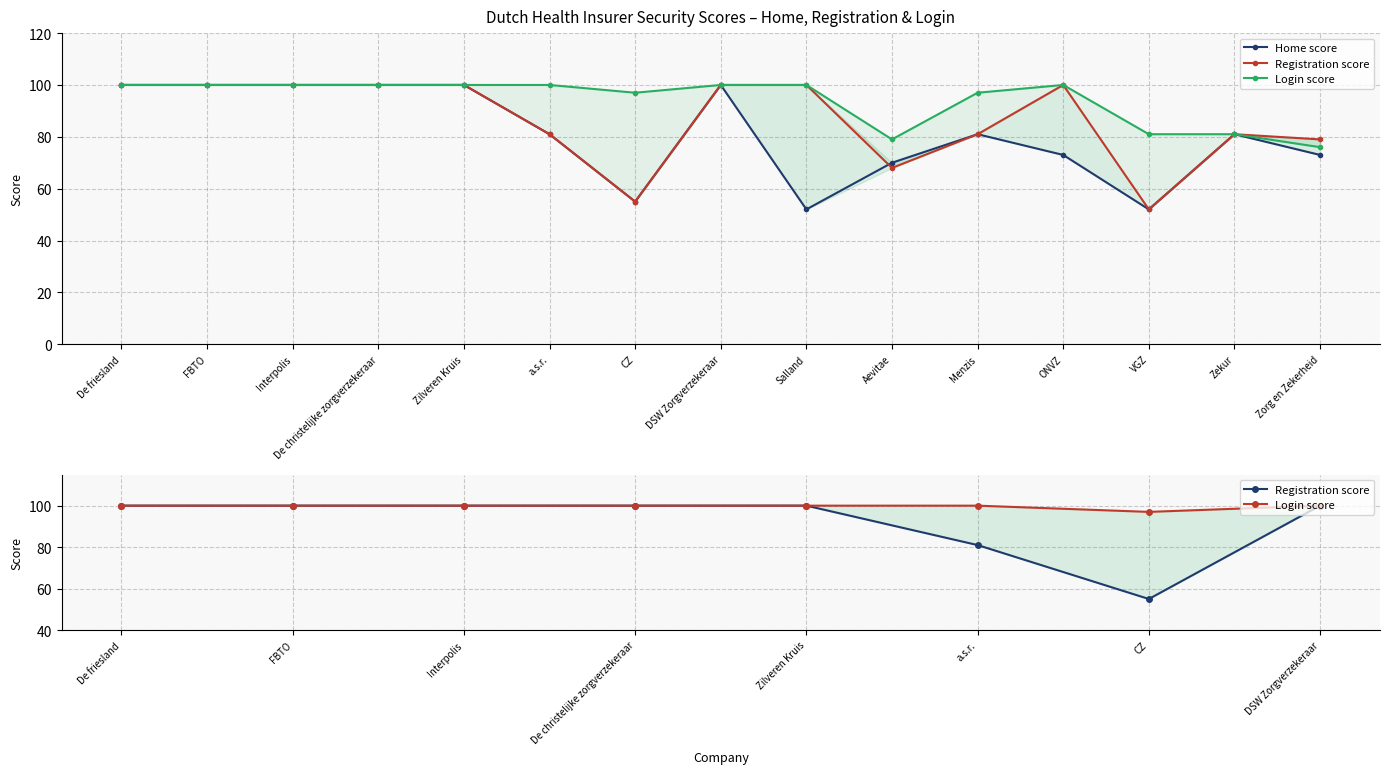

What is the label of the 14th point from the left?

Zekur